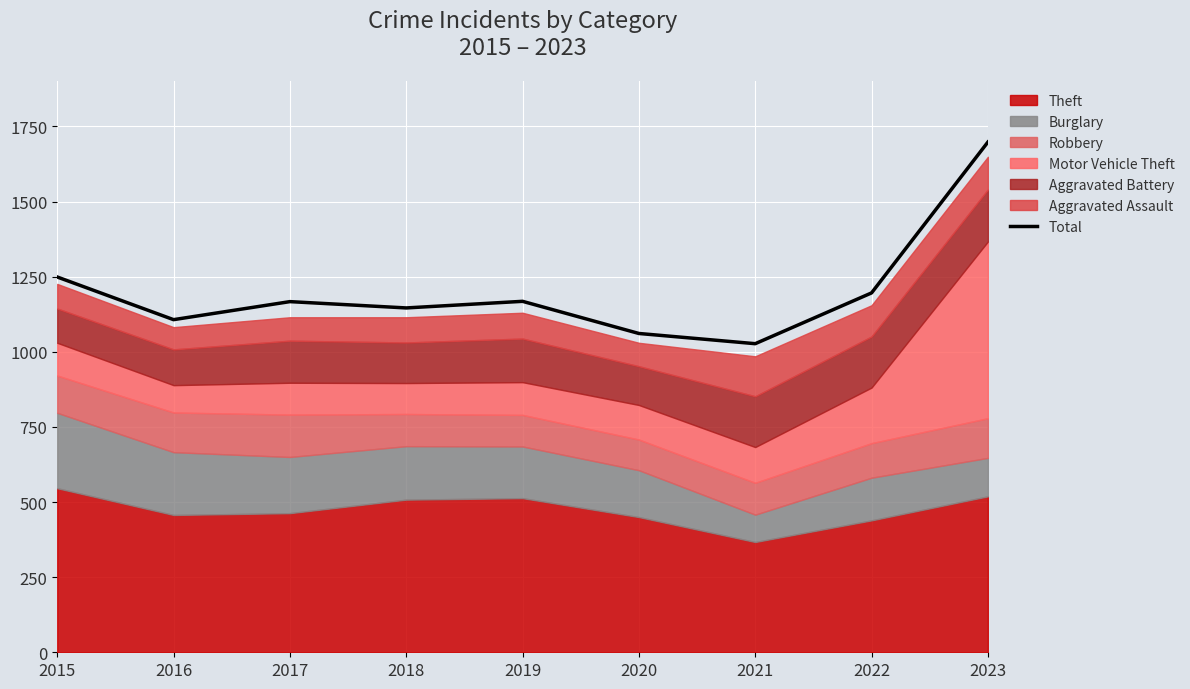

What is the average value?

1202